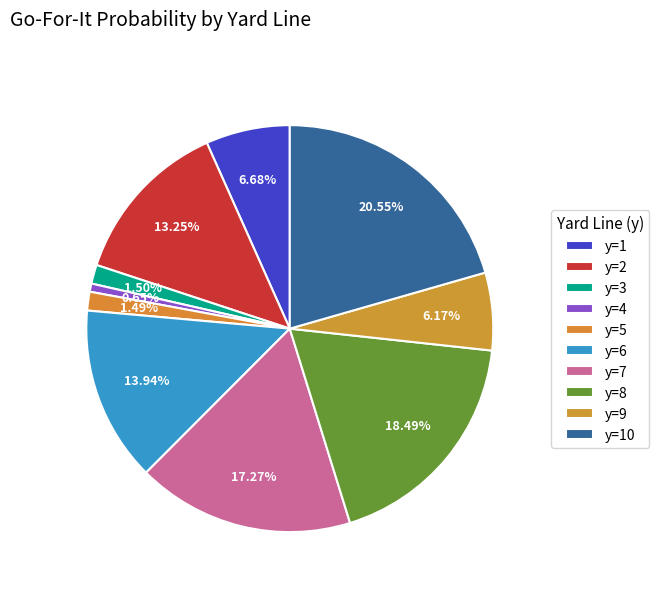

Count the number of slices in the pie.

10